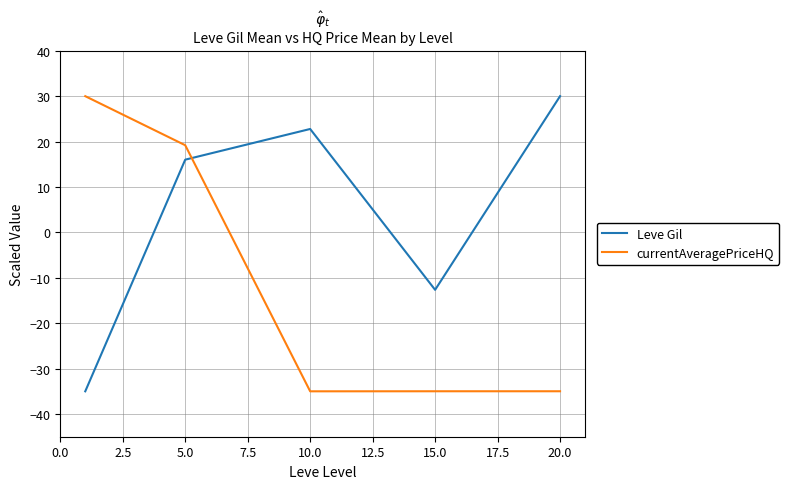

Which series has the largest total across all categories?

Leve Gil